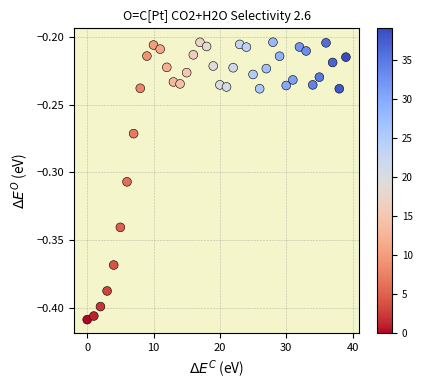

Count the number of points in this scatter plot.

40